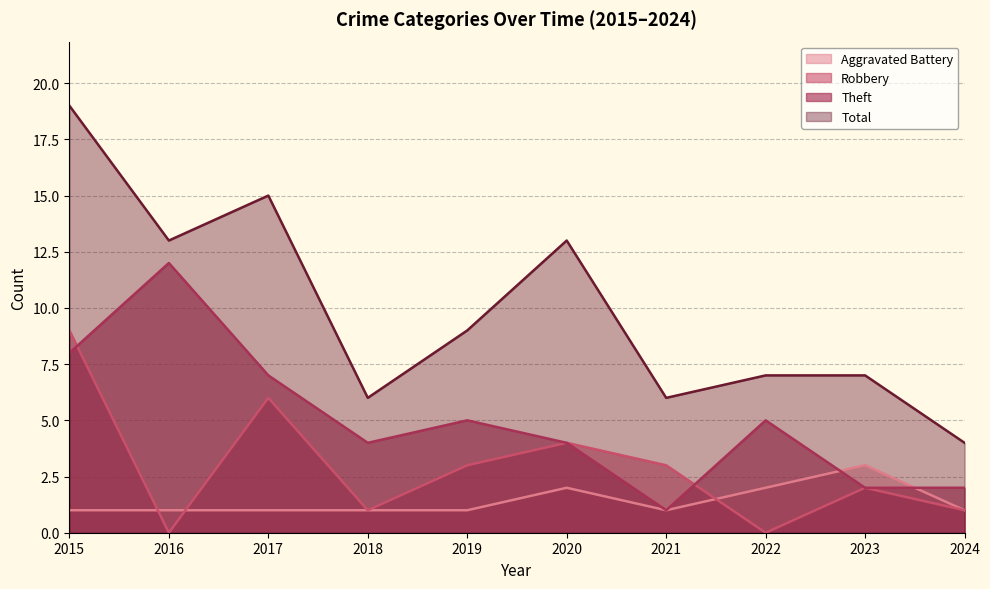

What is the sum of the Theft values at 2017 and 2020?

11